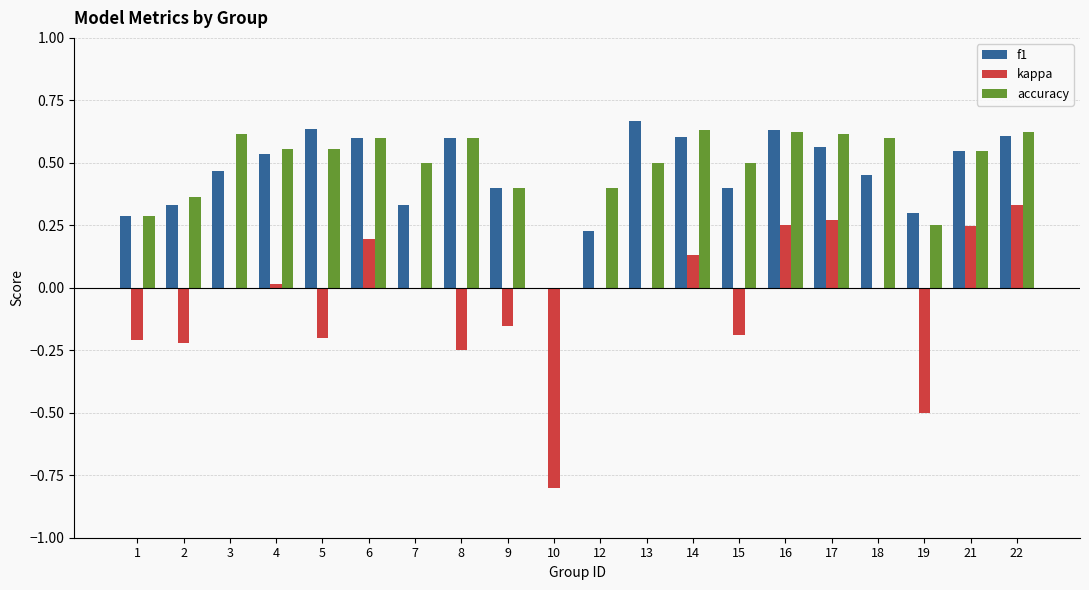

The value of accuracy at 7 is 0.5. True or false?

True